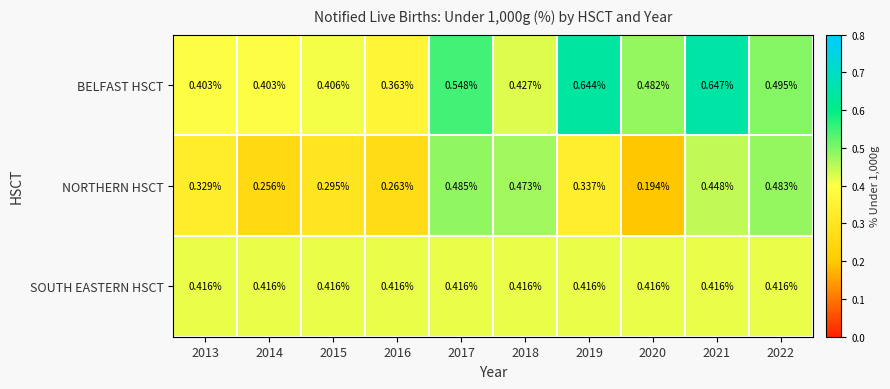

List the series in order of their overall mean, lowest first.

NORTHERN HSCT, SOUTH EASTERN HSCT, BELFAST HSCT